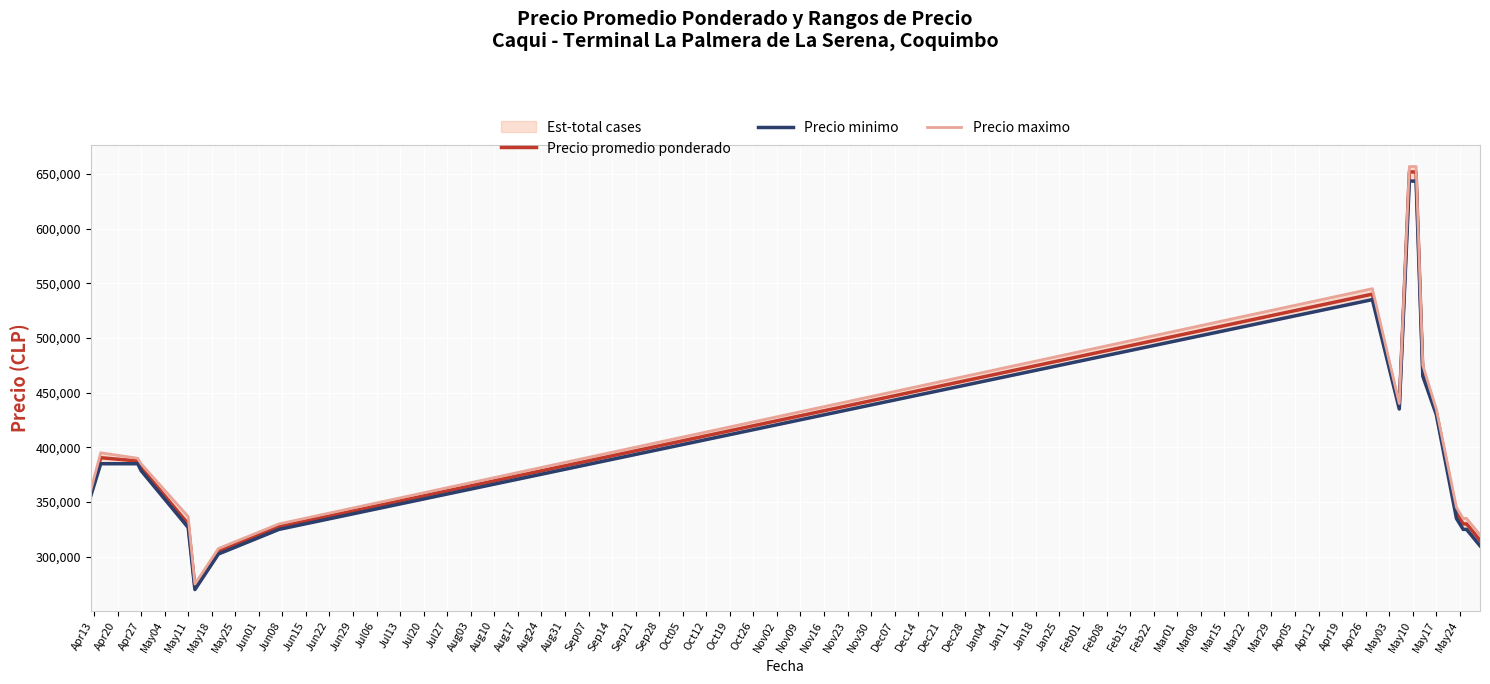

What is the difference between the maximum and minimum values in the Precio promedio ponderado series?

379167